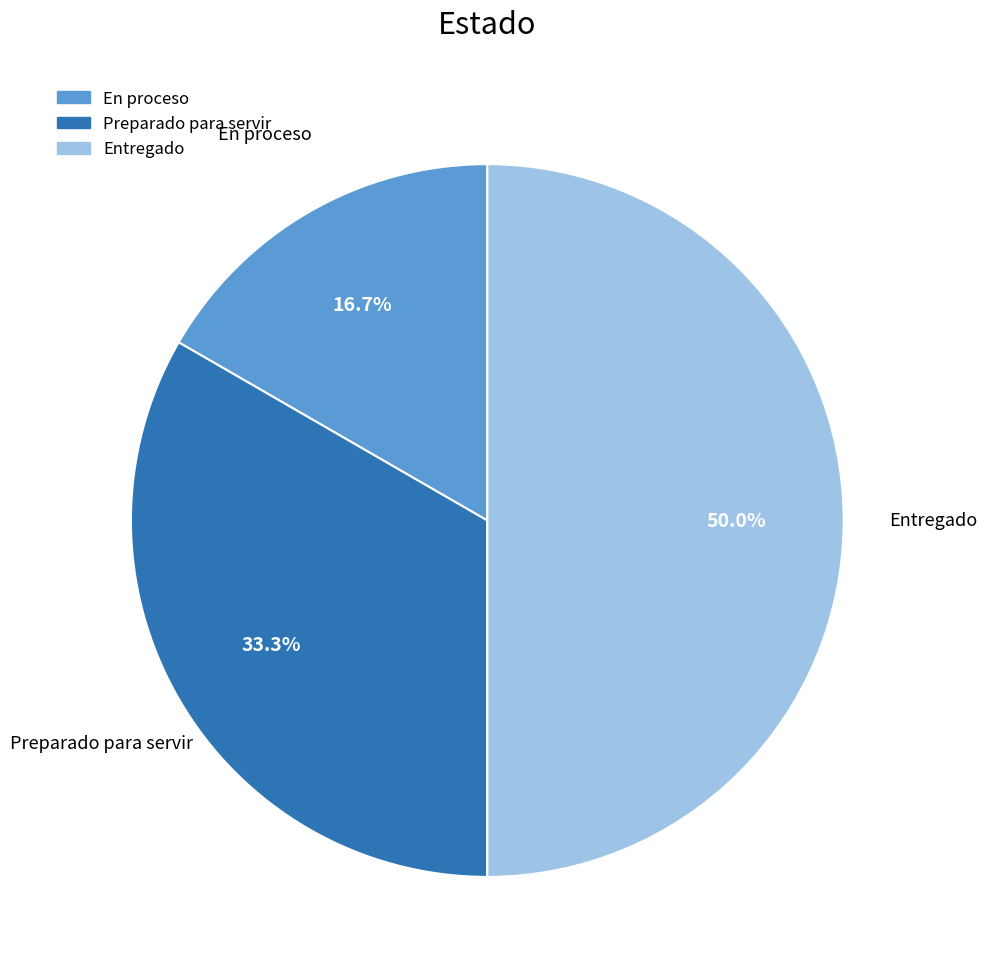

How many segments does this pie chart have?

3